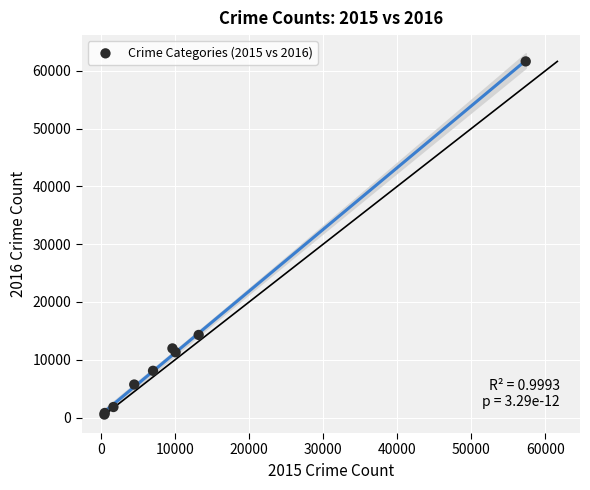

What Y value in the scatter plot is closest to 31067?

14289